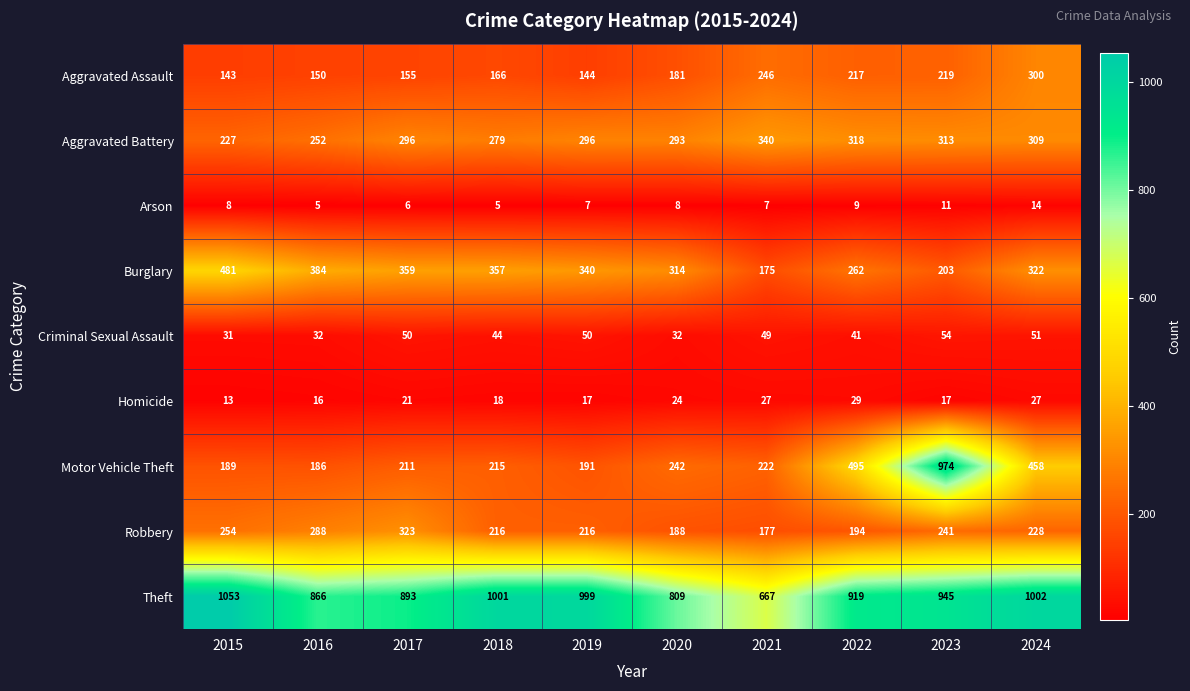

At 2023, list the series in order from largest to smallest.

Motor Vehicle Theft, Theft, Aggravated Battery, Robbery, Aggravated Assault, Burglary, Criminal Sexual Assault, Homicide, Arson